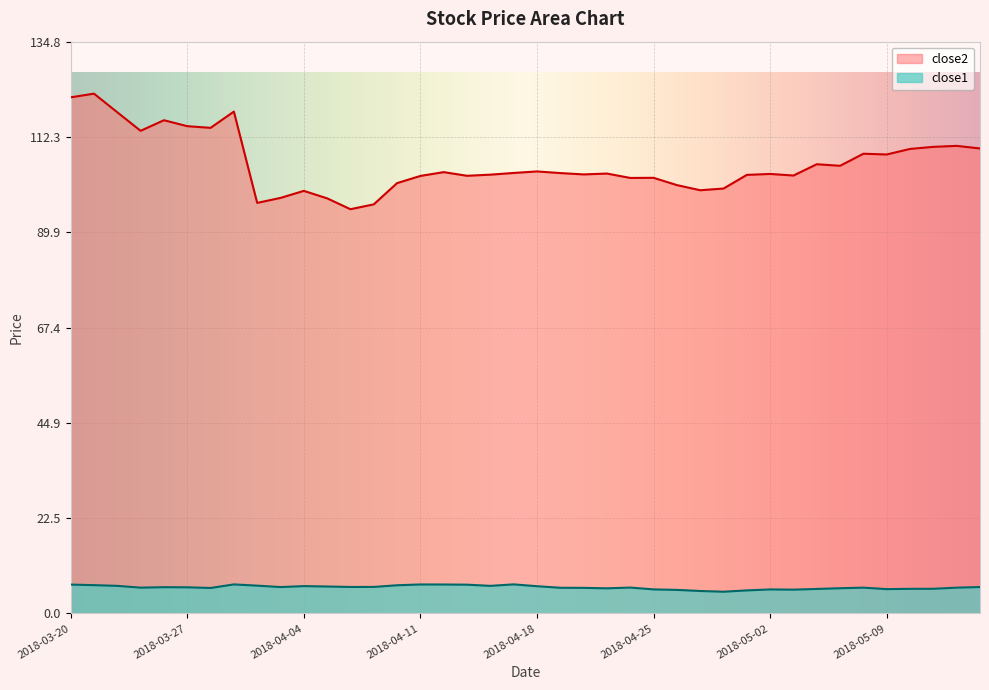

At which category does close2 reach its first local valley?

2018-03-23